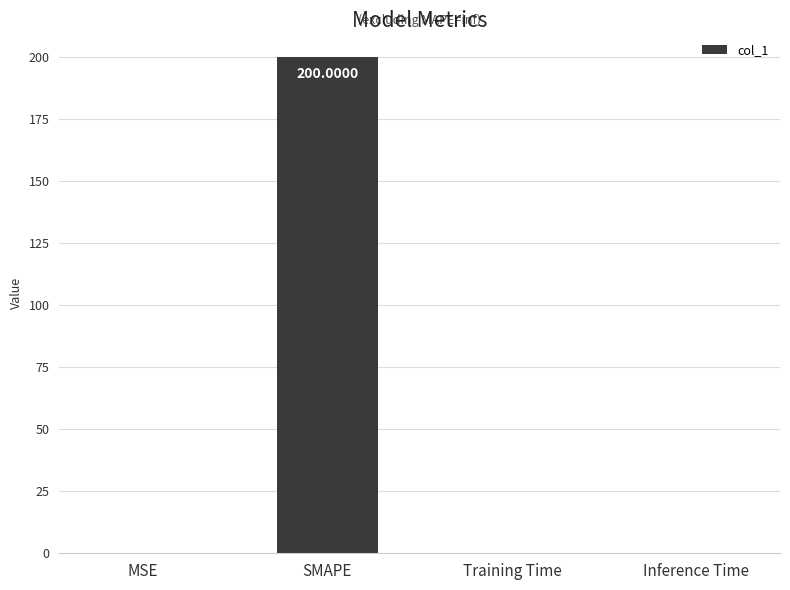

What is the maximum value shown in the chart?

200.0